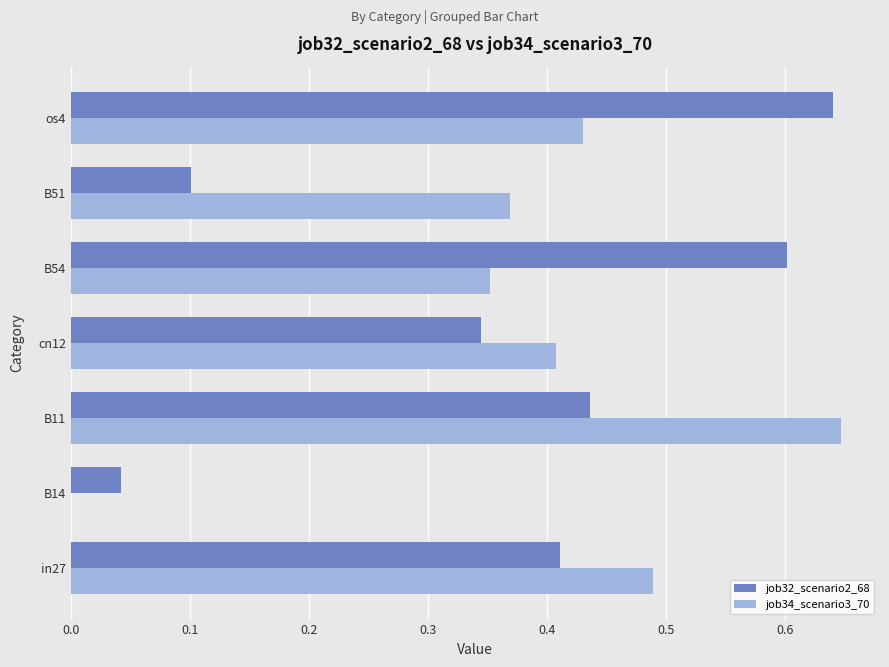

What is the sum of all job34_scenario3_70 values?

2.7